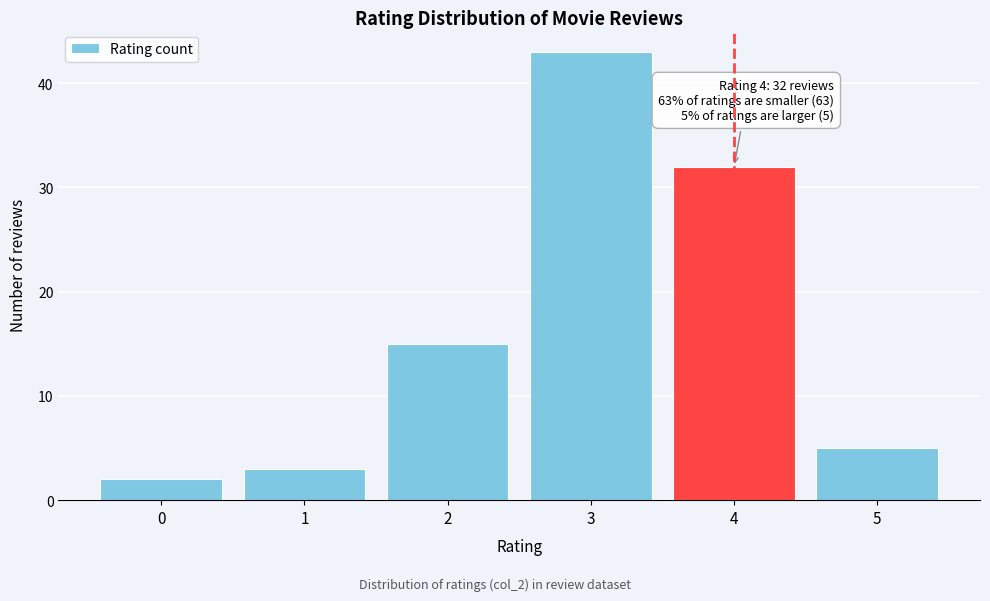

Reading right to left, what are all the values shown in this chart?

5=5	4=32	3=43	2=15	1=3	0=2